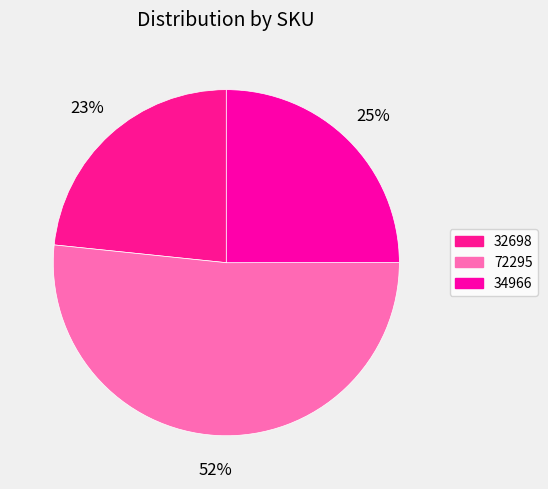

To the nearest percent, what percentage of the pie is 34966?

25%